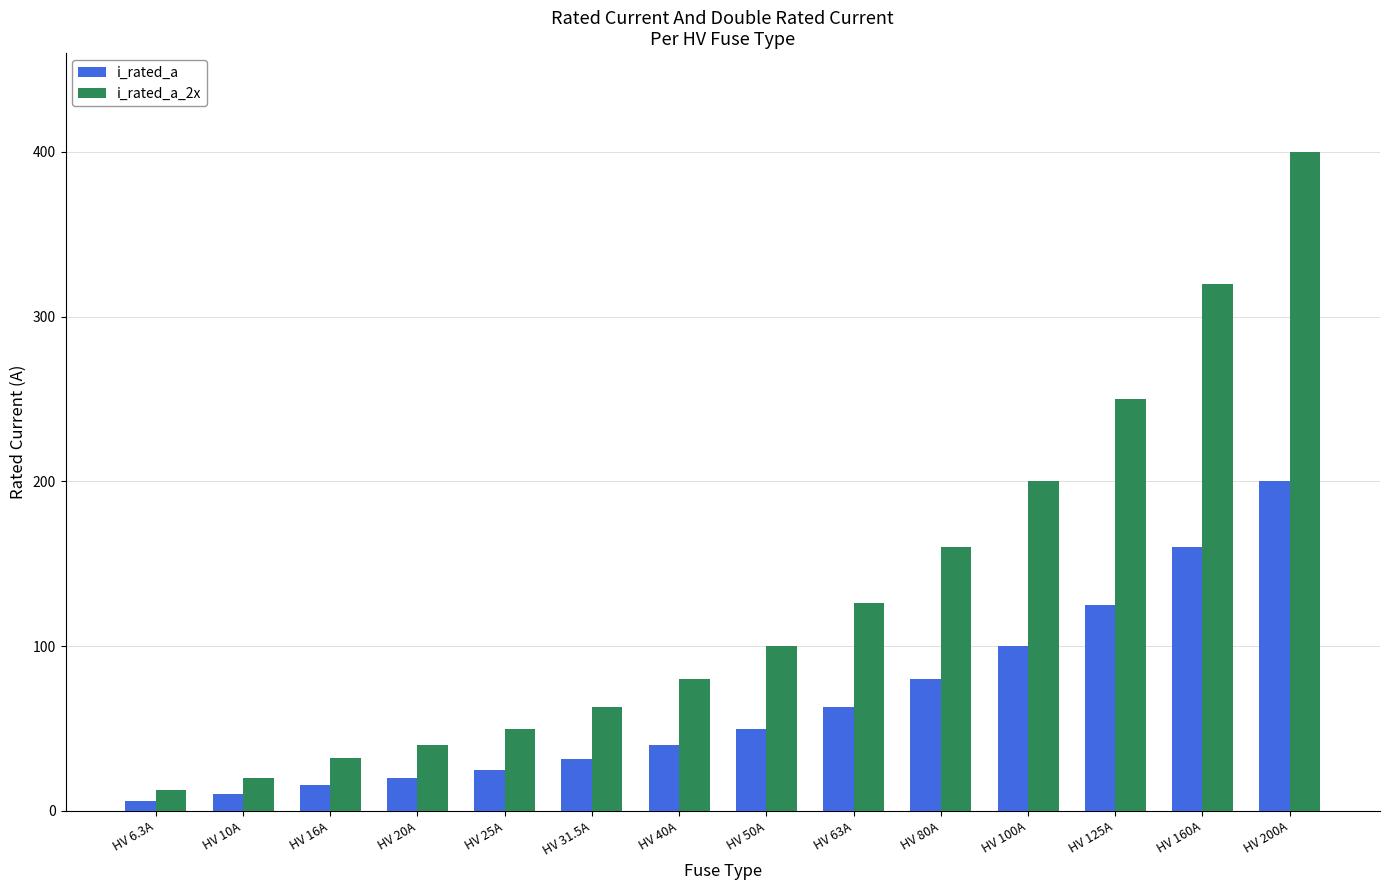

Reading left to right, what are all the values shown in this chart?

i_rated_a: HV 6.3A=6.3	HV 10A=10.0	HV 16A=16.0	HV 20A=20.0	HV 25A=25.0	HV 31.5A=31.5	HV 40A=40.0	HV 50A=50.0	HV 63A=63.0	HV 80A=80.0	HV 100A=100.0	HV 125A=125.0	HV 160A=160.0	HV 200A=200.0
i_rated_a_2x: HV 6.3A=12.6	HV 10A=20.0	HV 16A=32.0	HV 20A=40.0	HV 25A=50.0	HV 31.5A=63.0	HV 40A=80.0	HV 50A=100.0	HV 63A=126.0	HV 80A=160.0	HV 100A=200.0	HV 125A=250.0	HV 160A=320.0	HV 200A=400.0